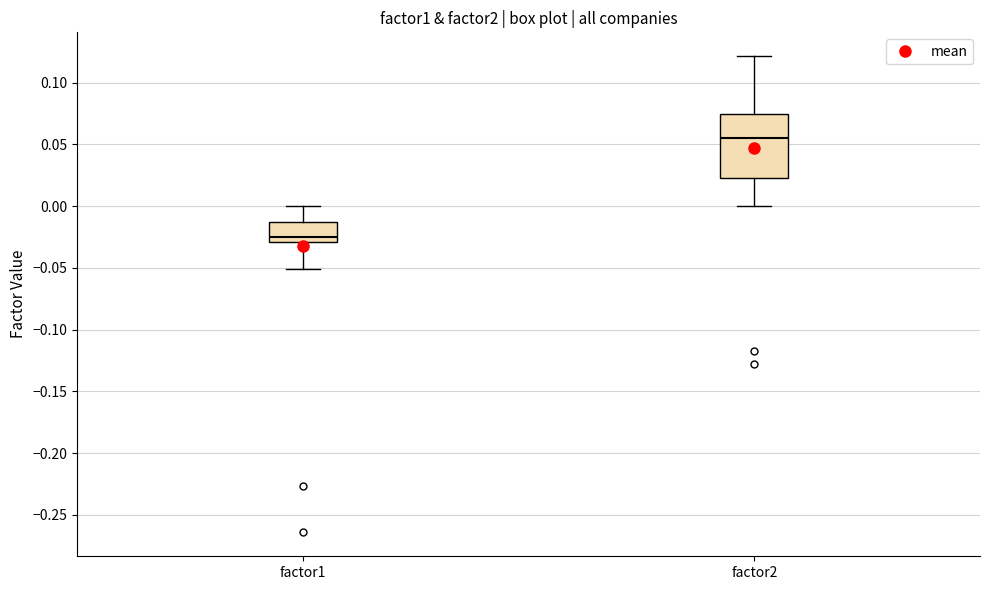

Comparing the boxes themselves (not the whiskers), which one is the tallest?

factor2